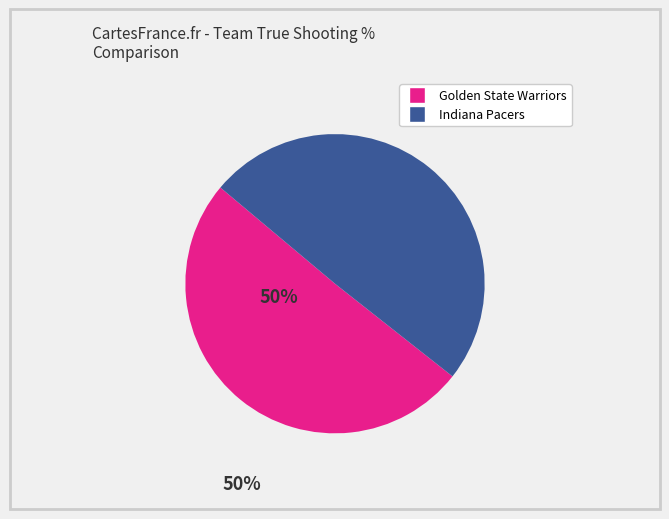

The Golden State Warriors slice represents 50% of the pie. True or false?

True